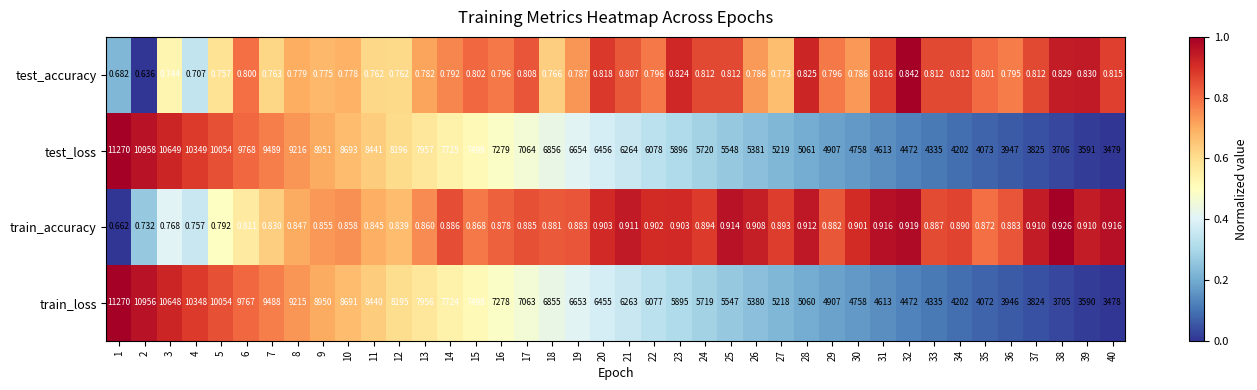

Rank the series at 37 from lowest to highest value.

test_accuracy, train_accuracy, train_loss, test_loss